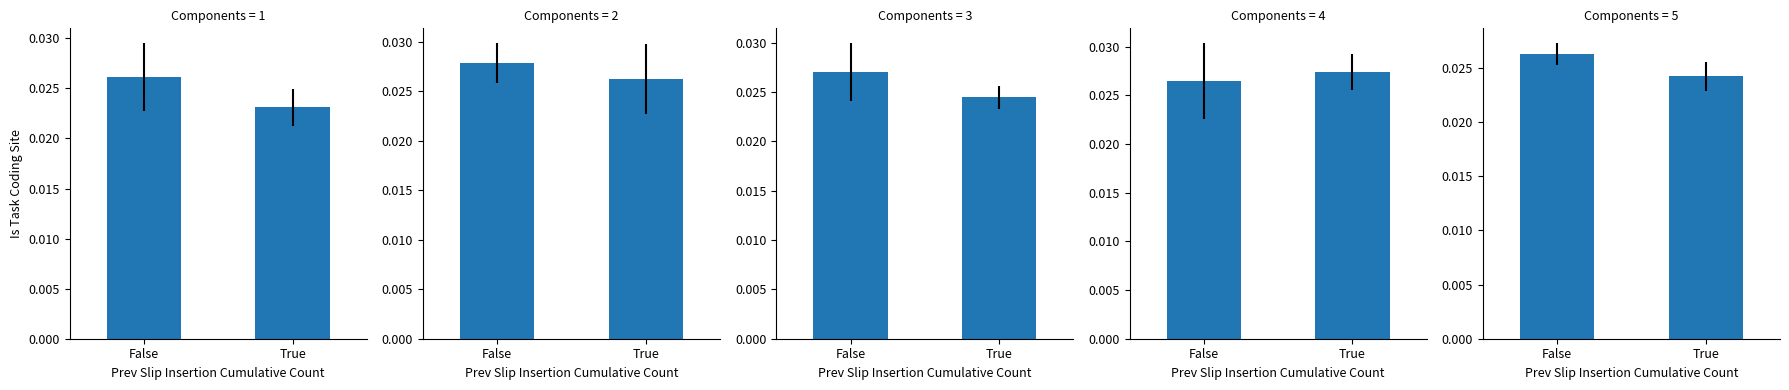

Does the chart contain stacked bars?

No